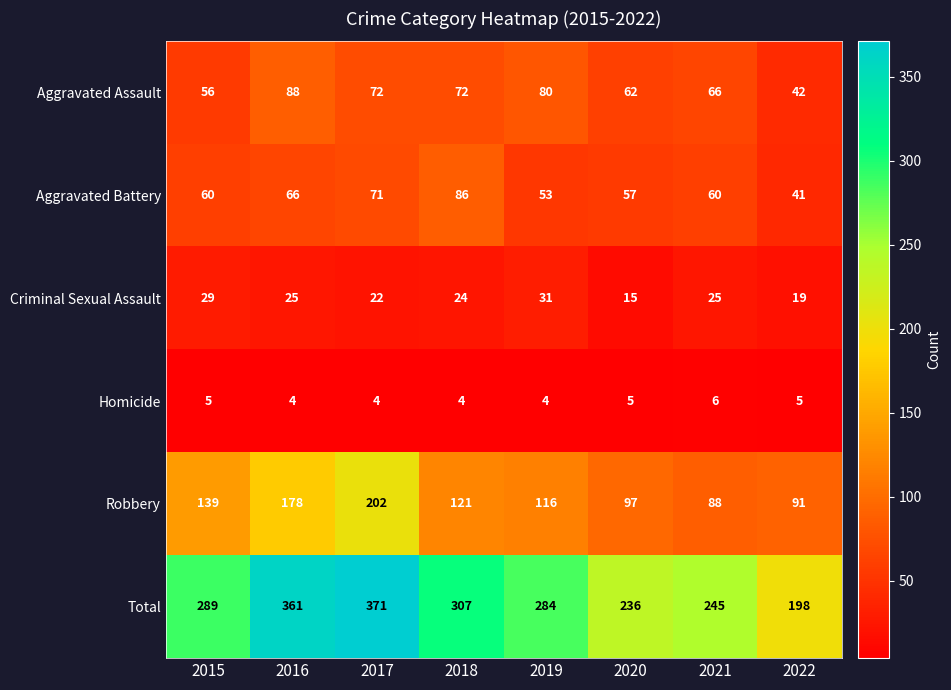

Rank the series at 2015 from lowest to highest value.

Homicide, Criminal Sexual Assault, Aggravated Assault, Aggravated Battery, Robbery, Total